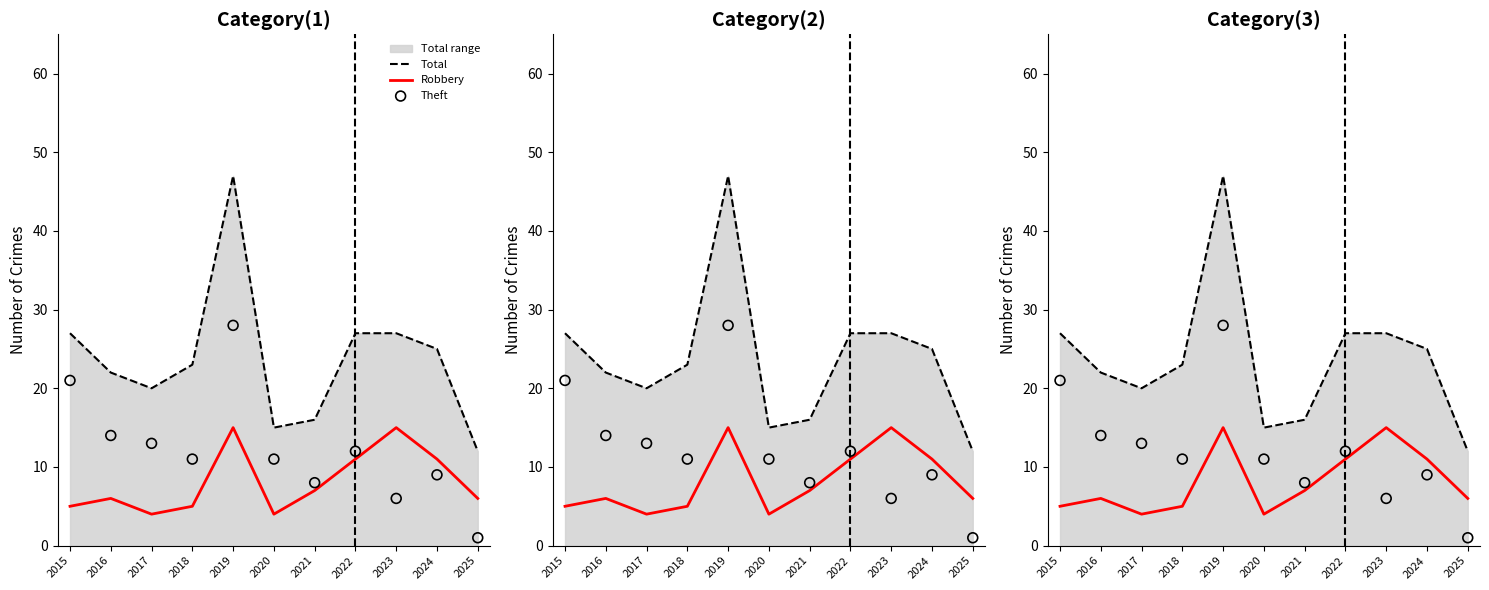

Which series has the largest total across all categories?

Total